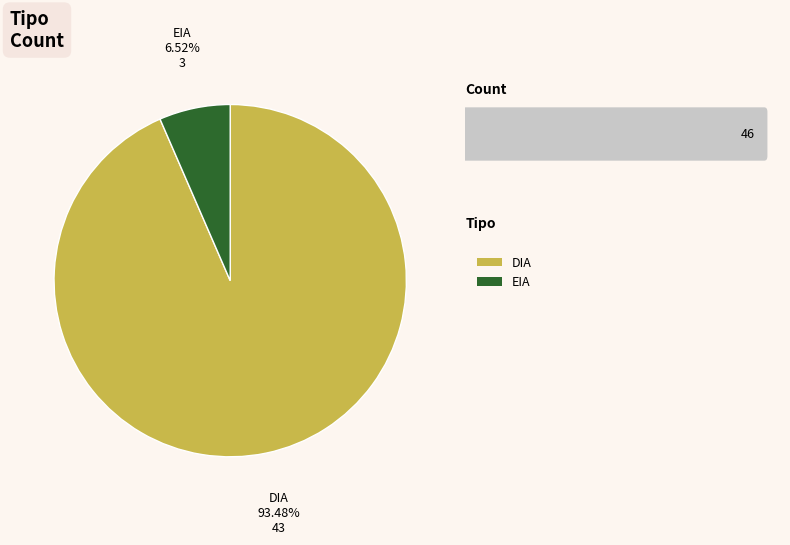

Is there any slice that represents more than half of the pie?

Yes